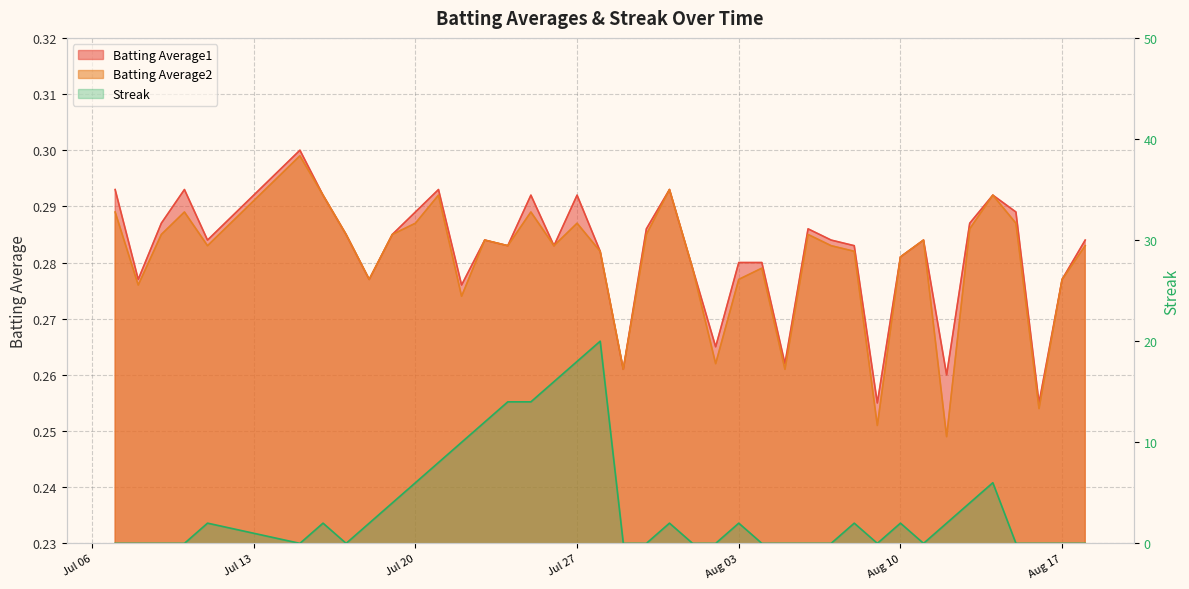

List the series in order of their peak value, highest first.

Streak, Batting Average1, Batting Average2